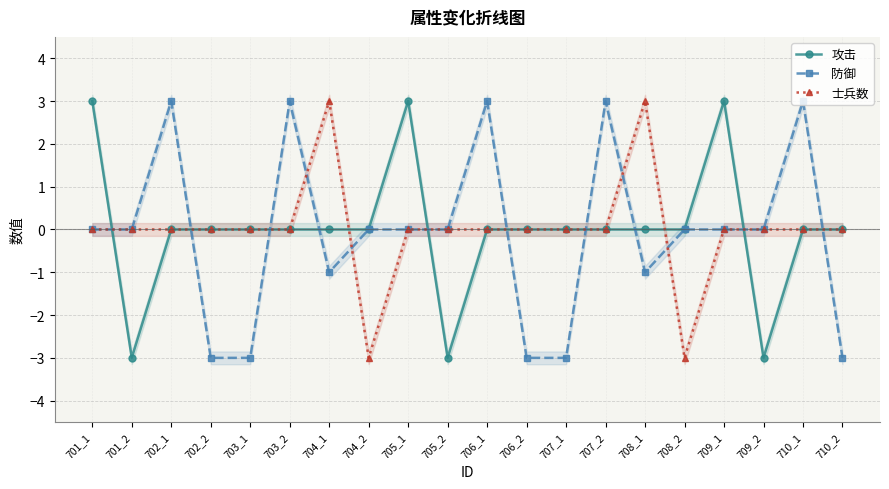

How many data points in 攻击 are less than 0?

3